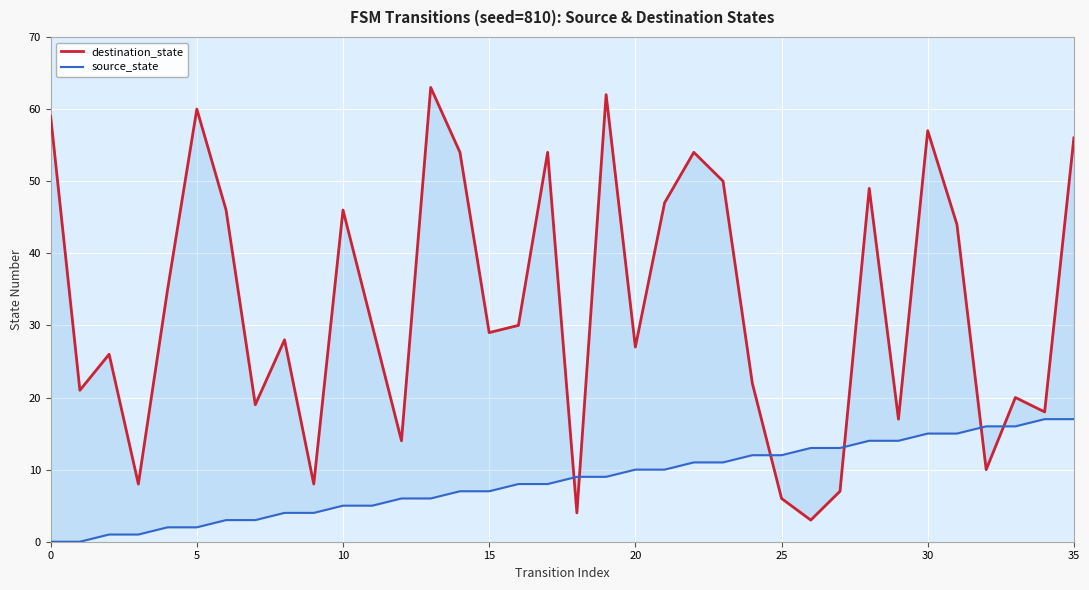

List the series in order of their peak value, lowest first.

source_state, destination_state